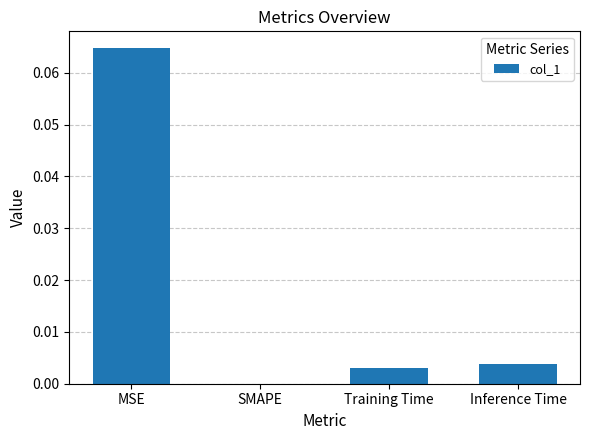

The chart shows a value of 0.0 at MSE. True or false?

False